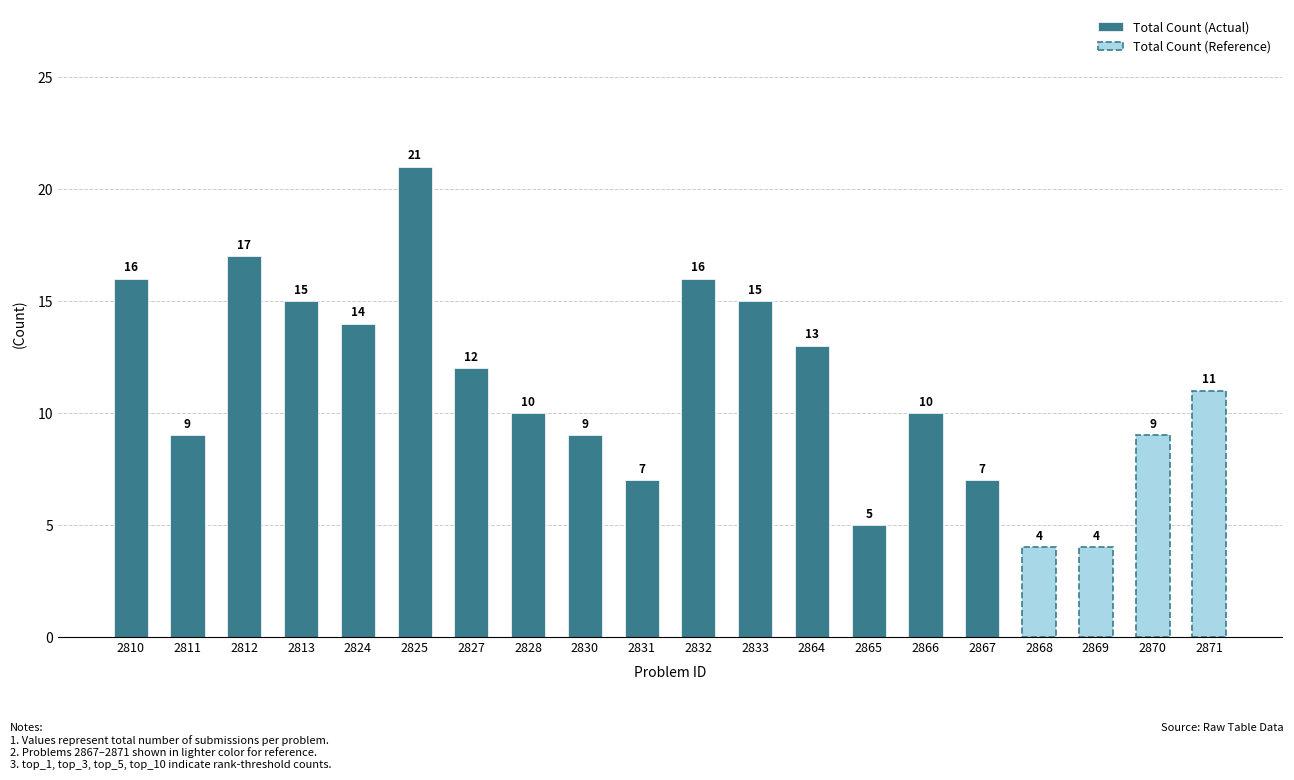

How many groups of bars are there?

20